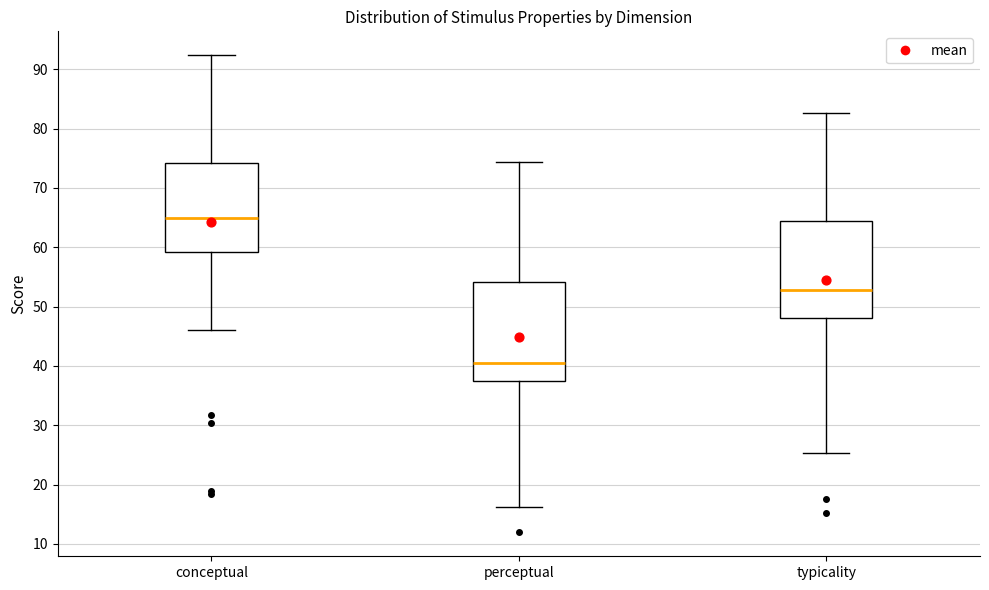

Which box's median line is the lowest?

perceptual